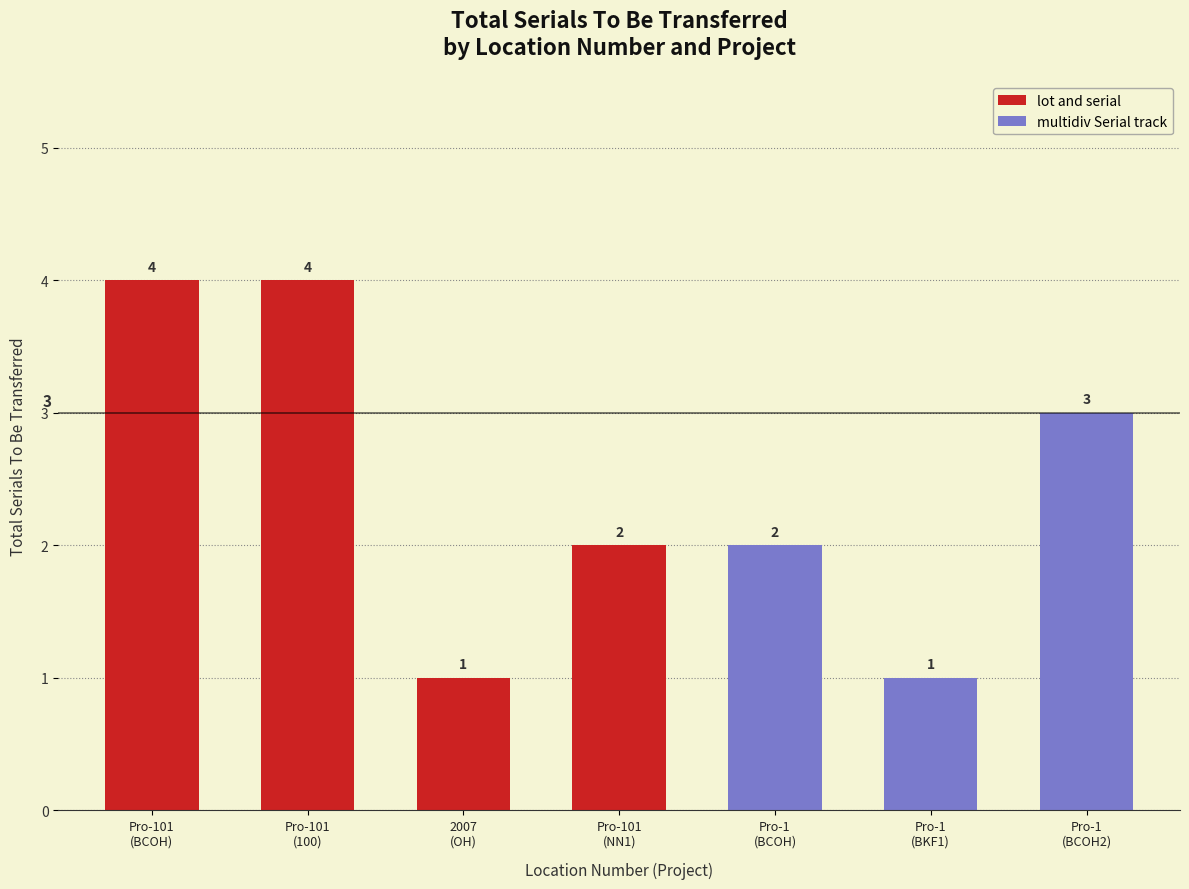

Count the number of data series in this chart.

1